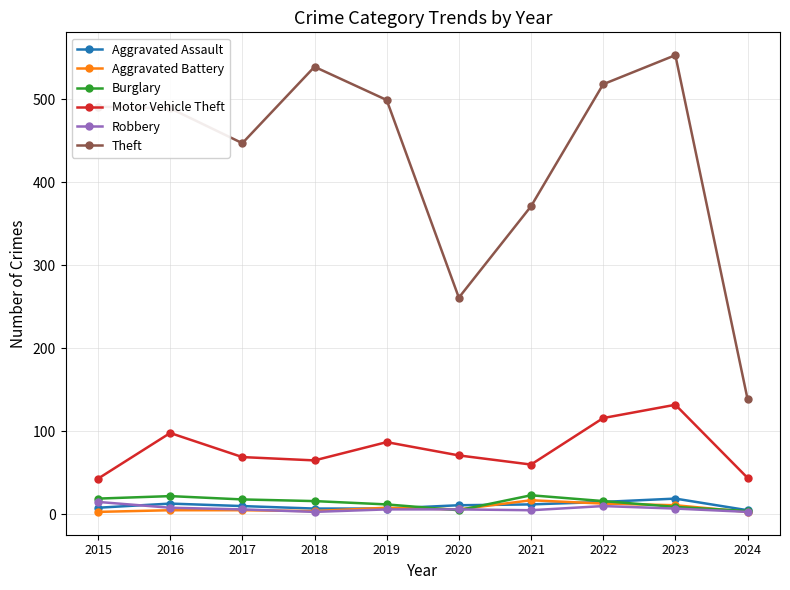

Is this an area chart (filled region under the line)?

No